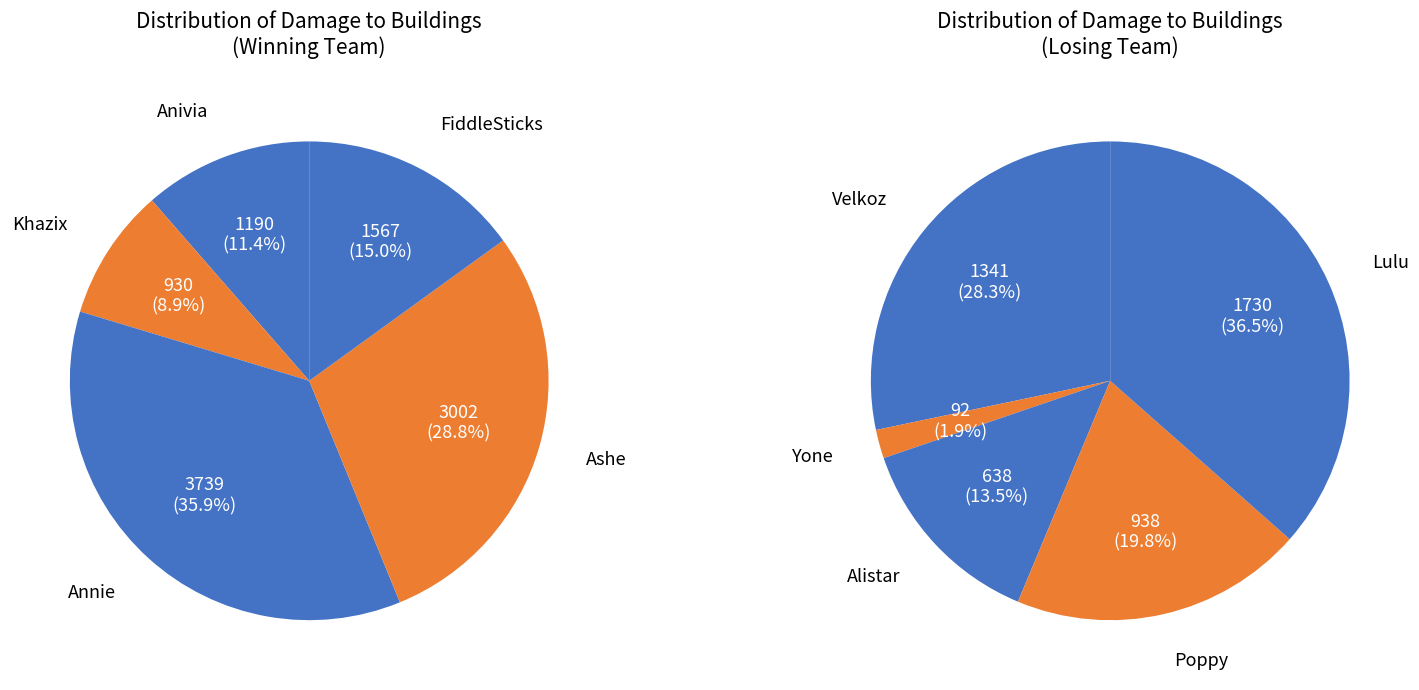

Is Anivia the majority of the pie?

No